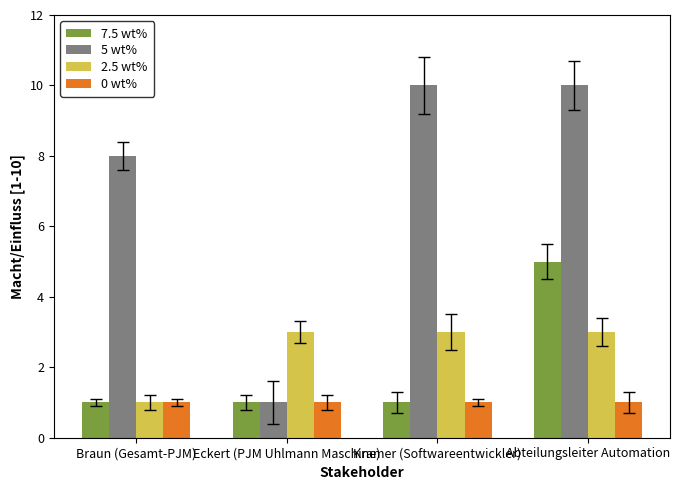

At which category is the sum across all series the highest?

Abteilungsleiter Automation